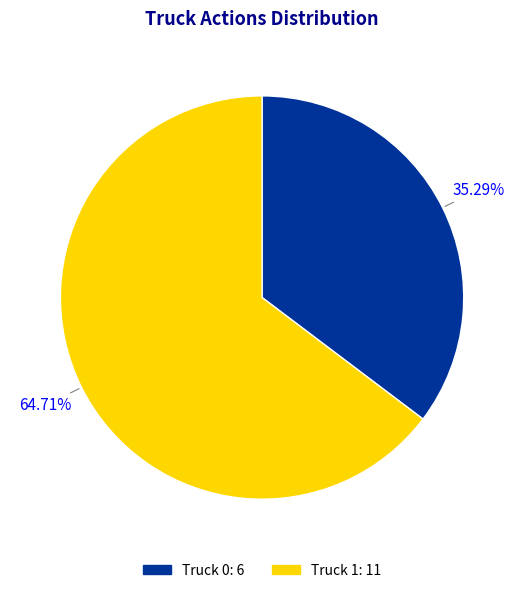

Is the sum of Truck 0 and Truck 1 greater than half?

Yes